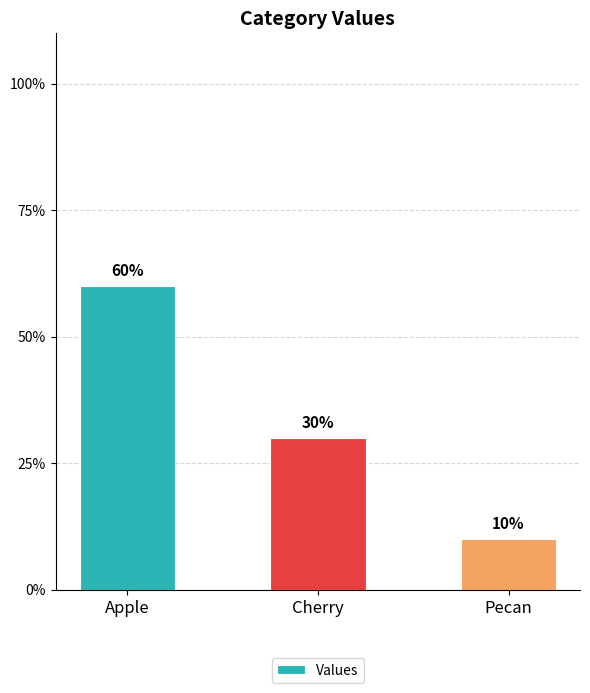

What is the change in value from Apple to Pecan?

-50